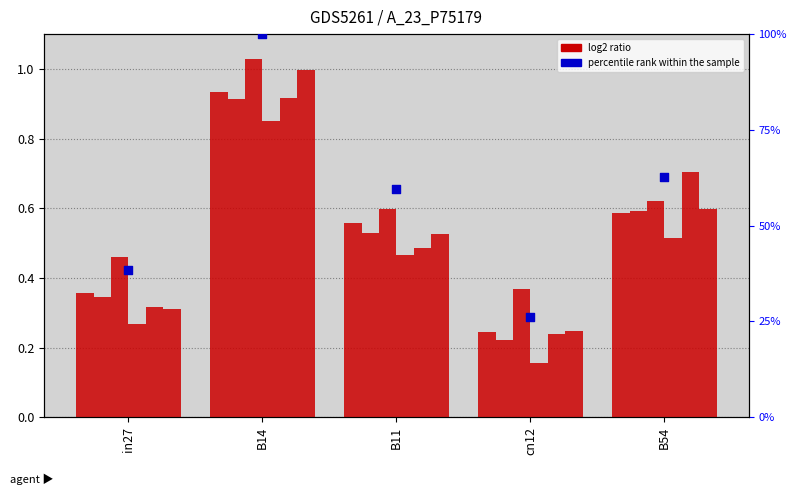

Is the value of job53_scenario0_108 at B11 greater than the value of job57_scenario2_114 at cn12?

Yes